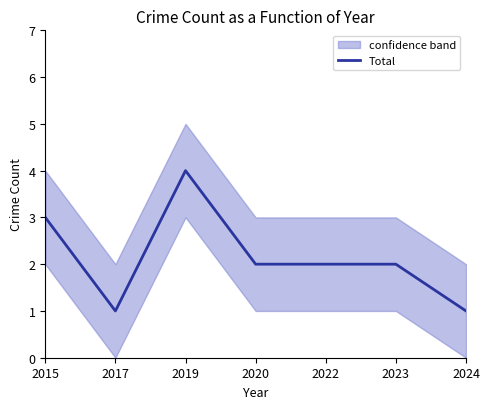

List the labels in order of value, largest first.

2019, 2015, 2020, 2022, 2023, 2017, 2024